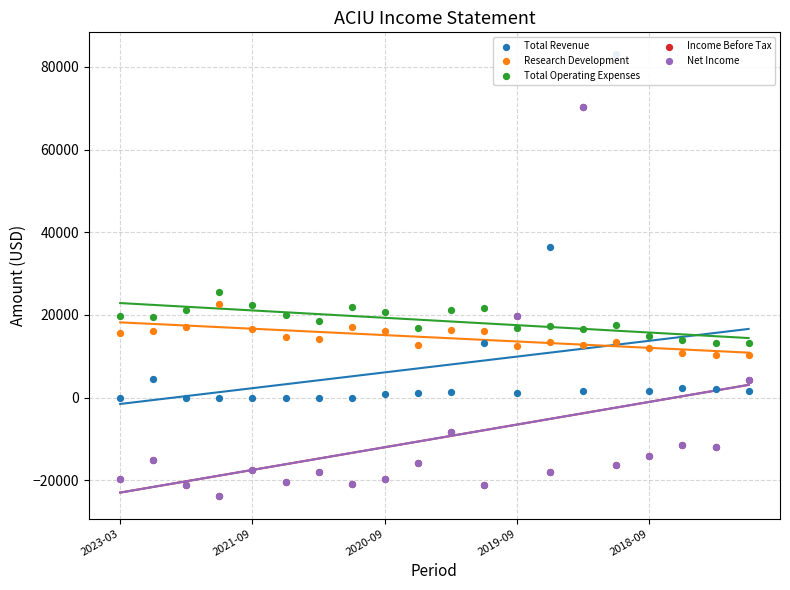

Which series has the largest total across all categories?

Total Operating Expenses